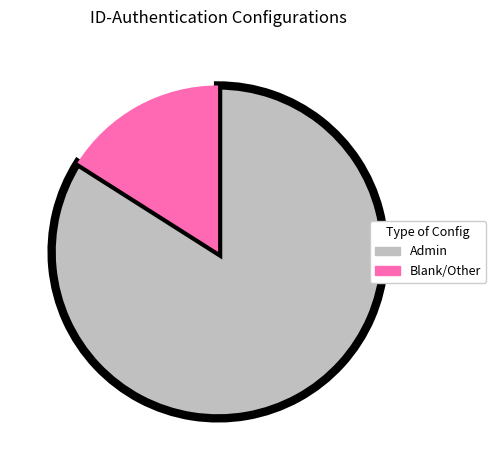

Does any single category account for the majority?

Yes